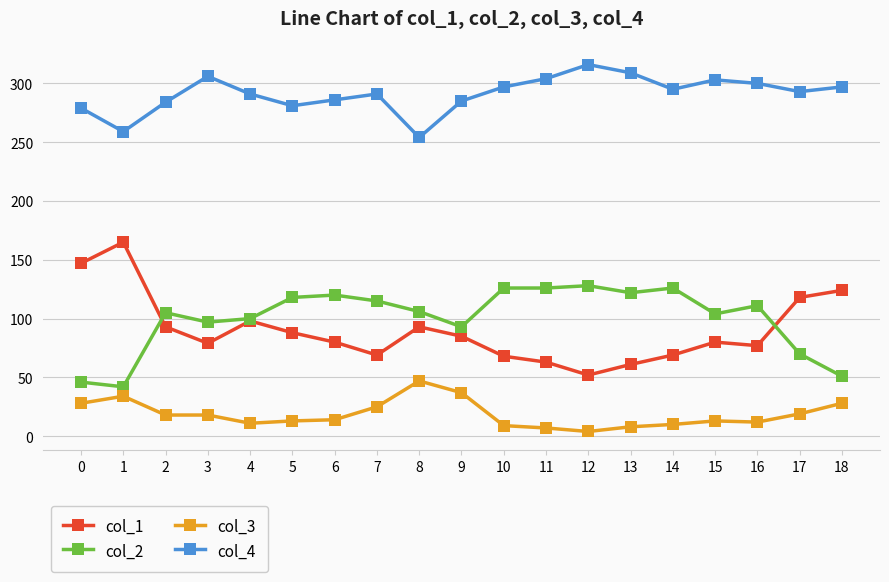

At which category does the chart reach its peak across all series?

12